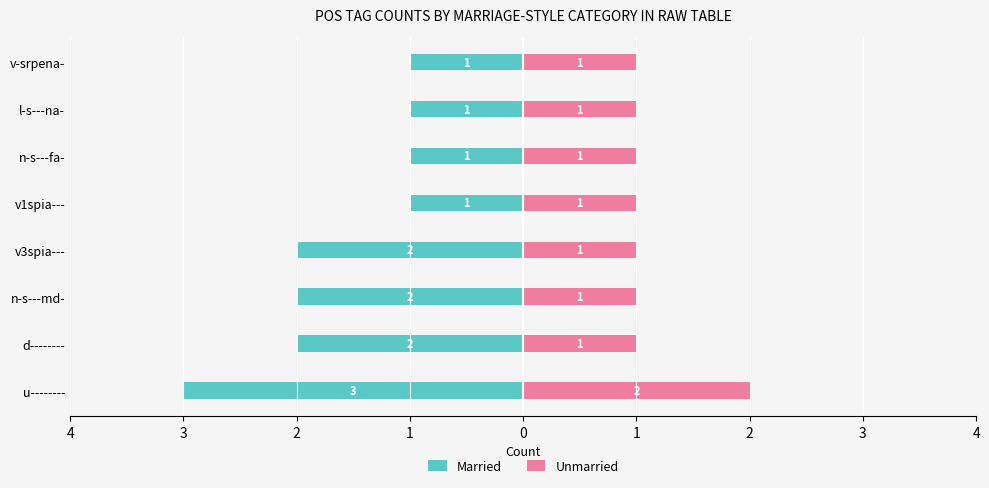

What is the approximate value of Married at l-s---na-?

-1